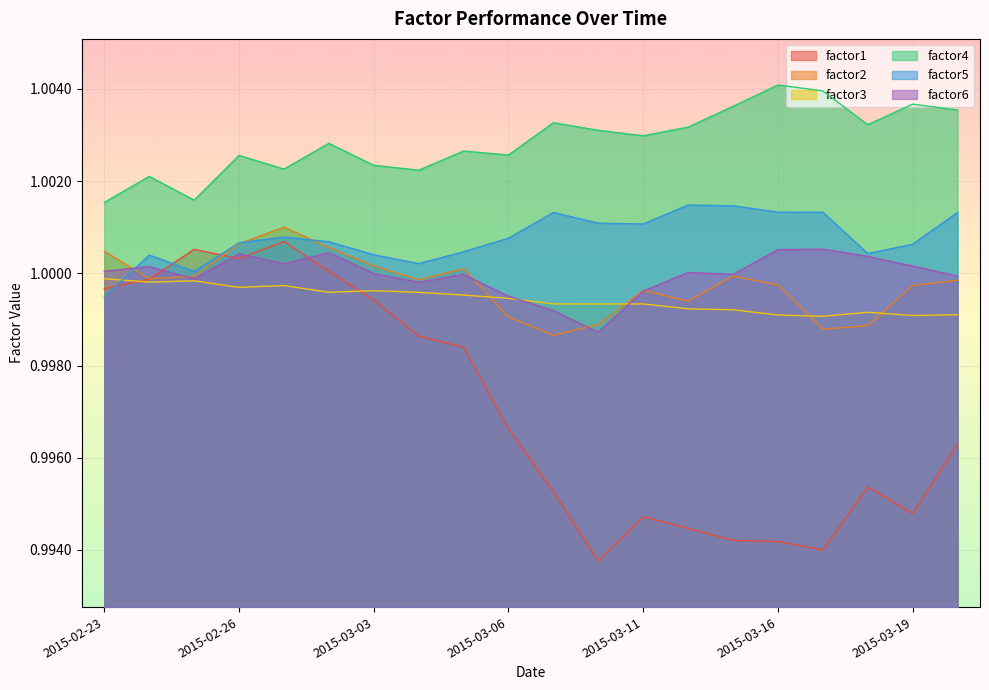

What is the sum of the factor6 values at 2015-03-10 and 2015-02-25?

2.0